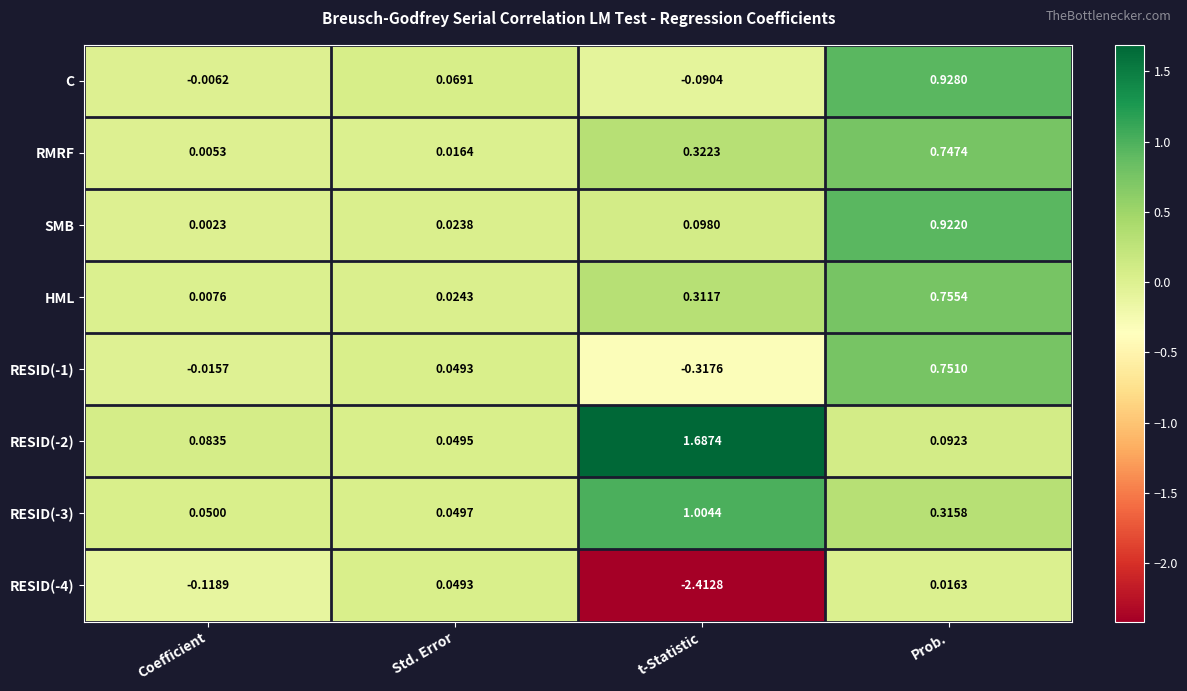

At which label is RESID(-3) closest to 0?

Std. Error